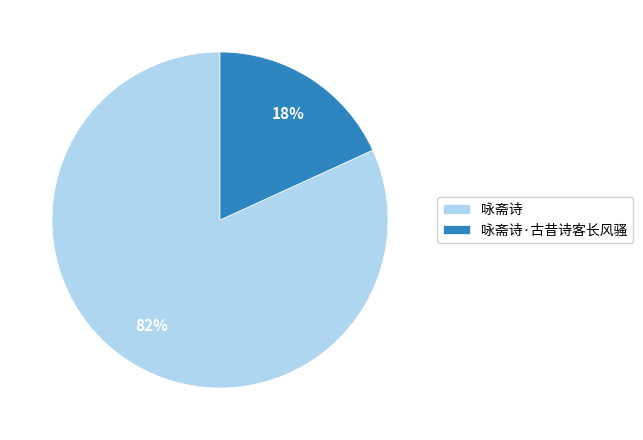

Count the number of slices in the pie.

2